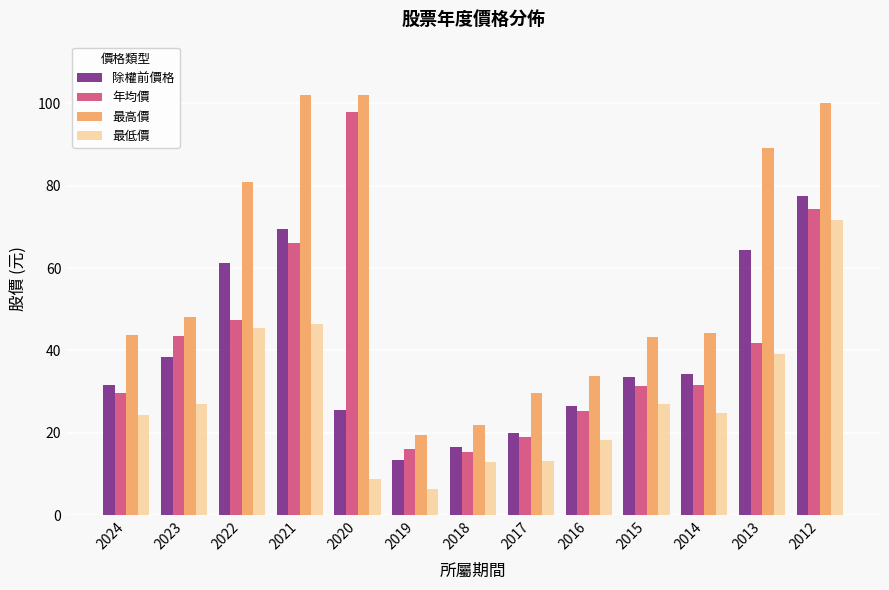

Which series changed the most between 2014 and 2012?

最高價